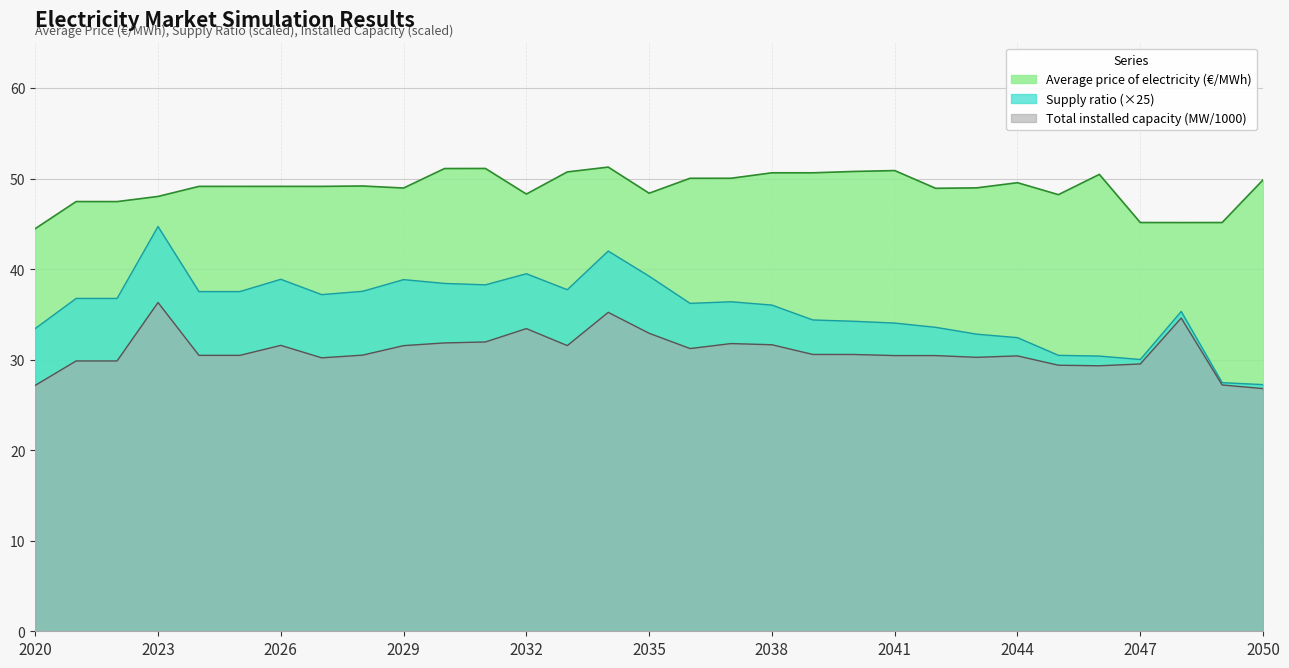

What is the sum of all Average price of electricity (€/MWh) values?

1517.2